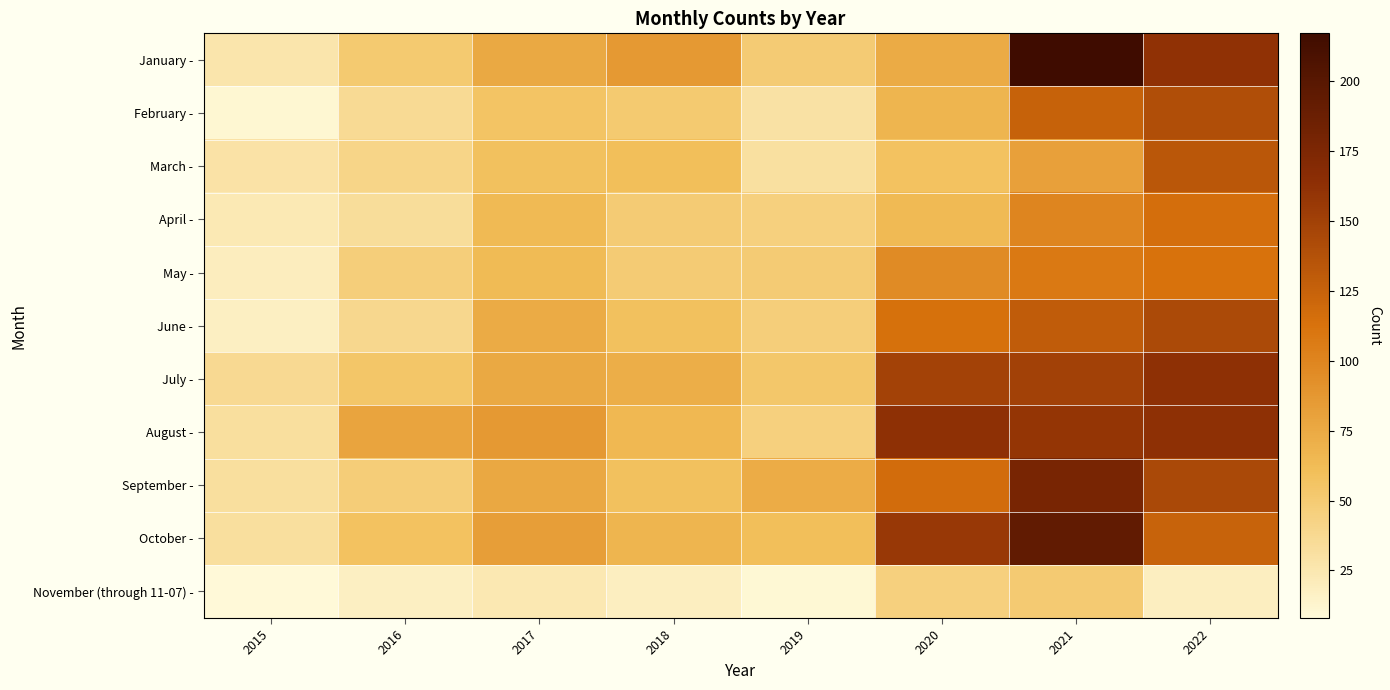

Between 2019 and 2021, which is larger?

2021